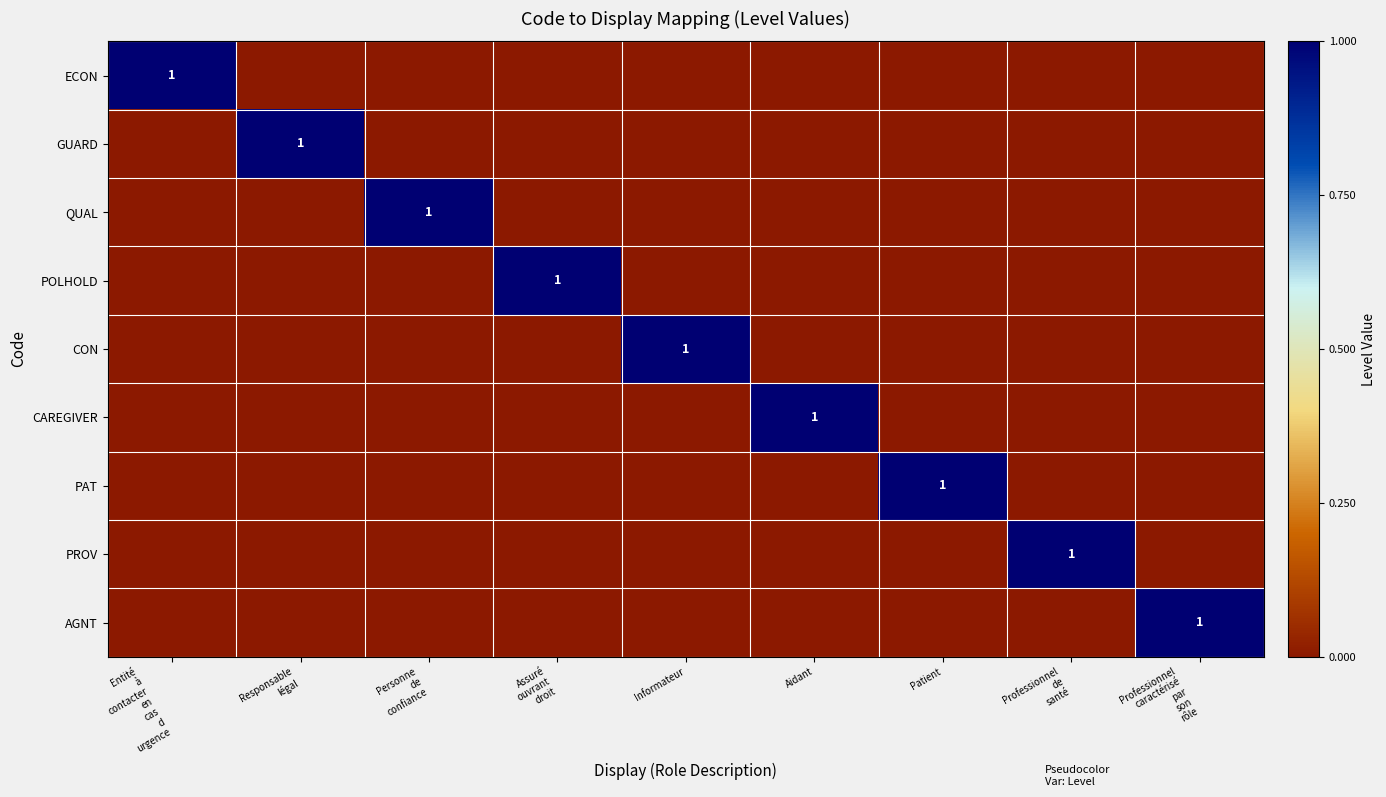

Rank the series by their maximum value, from highest to lowest.

ECON, GUARD, QUAL, POLHOLD, CON, CAREGIVER, PAT, PROV, AGNT